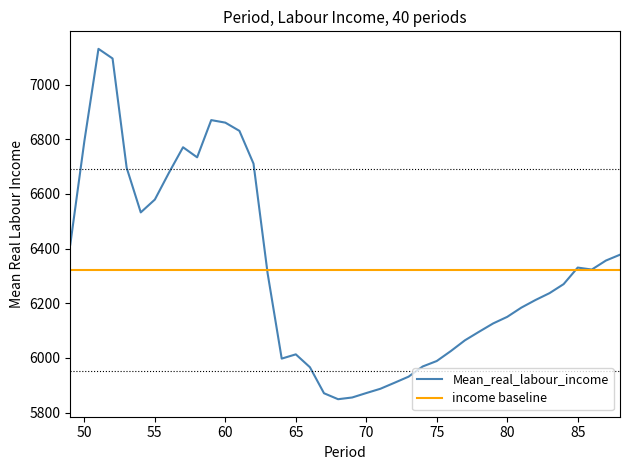

True or false: Mean_real_labour_income and income baseline intersect in this chart.

True